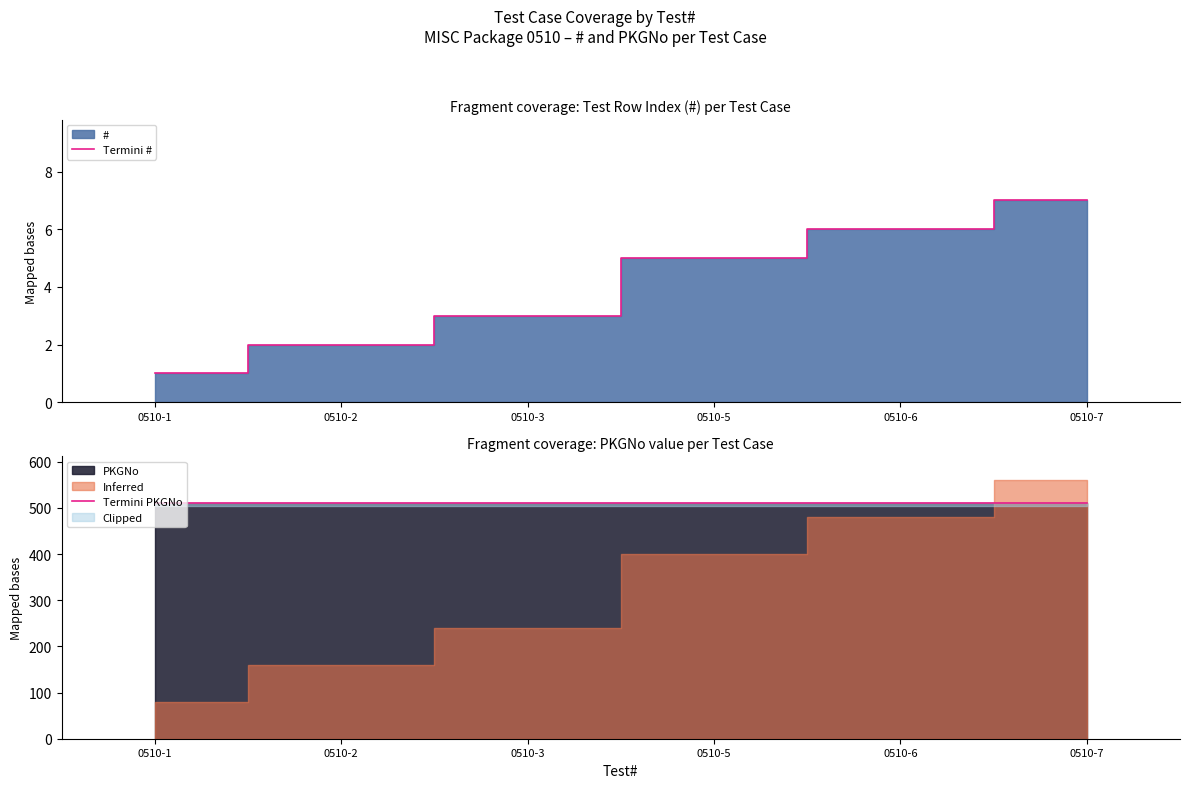

Which series changed the most between 0510-3 and 0510-5?

Termini #